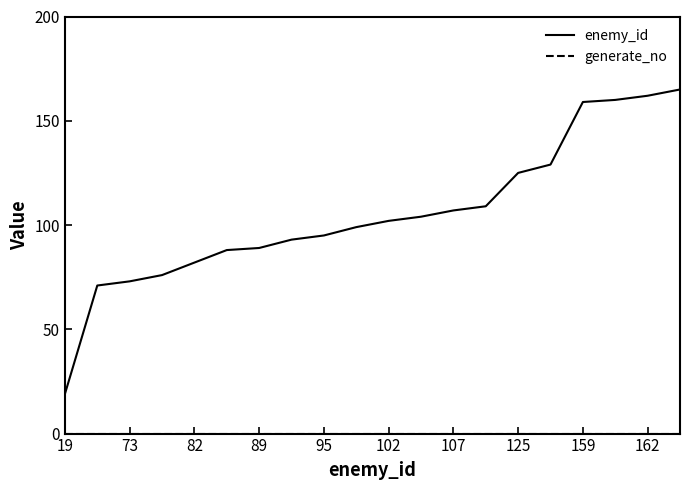

Which series has the largest total across all categories?

enemy_id